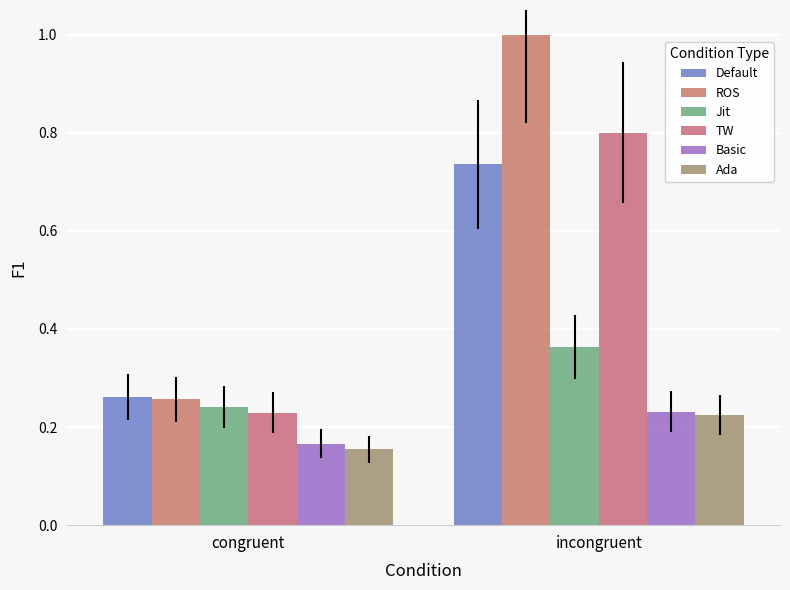

What is the difference between the maximum and minimum values in the Default series?

0.5